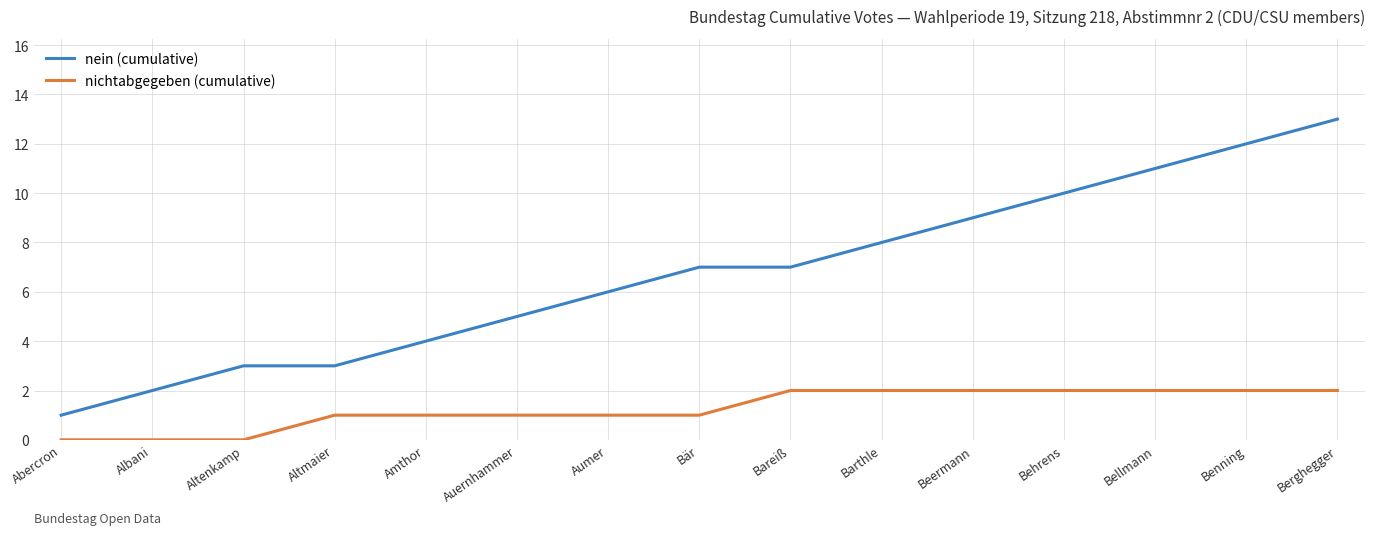

What is the difference between the highest and lowest values at Berghegger?

11